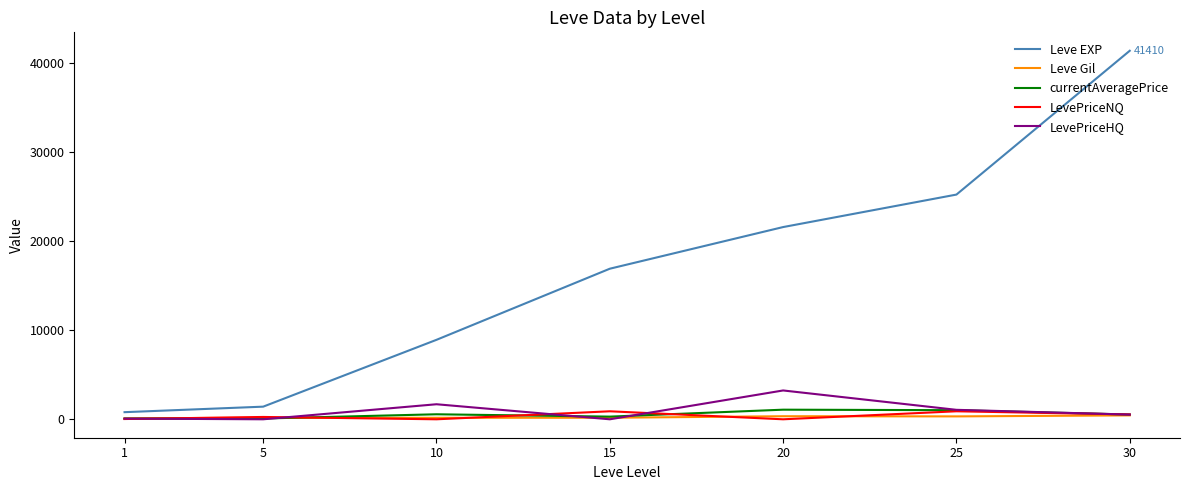

True or false: currentAveragePrice has more than 0 interior local peaks.

True